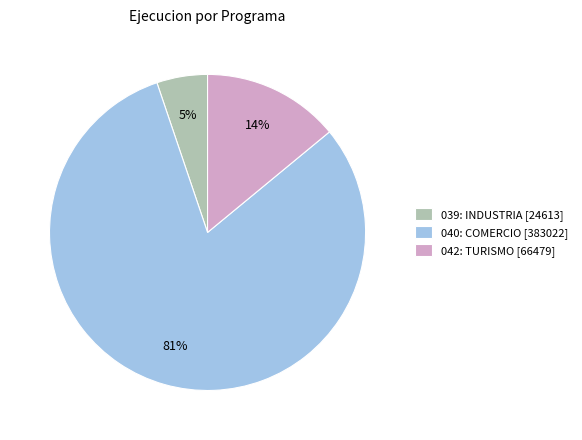

Which category has the smallest portion of the pie?

039: INDUSTRIA